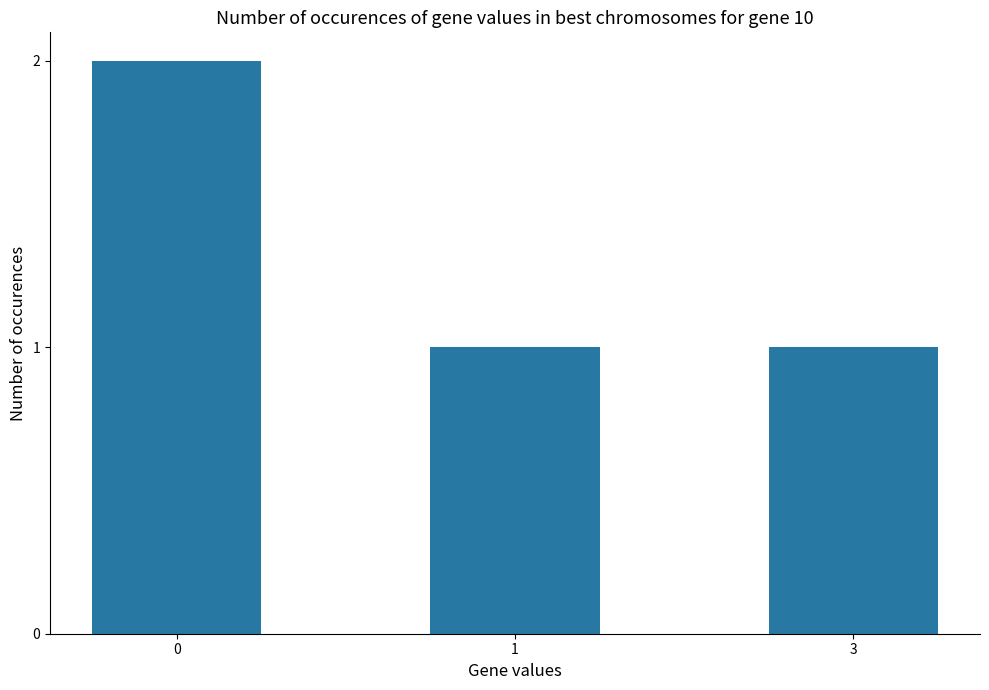

Are the bars horizontal?

No